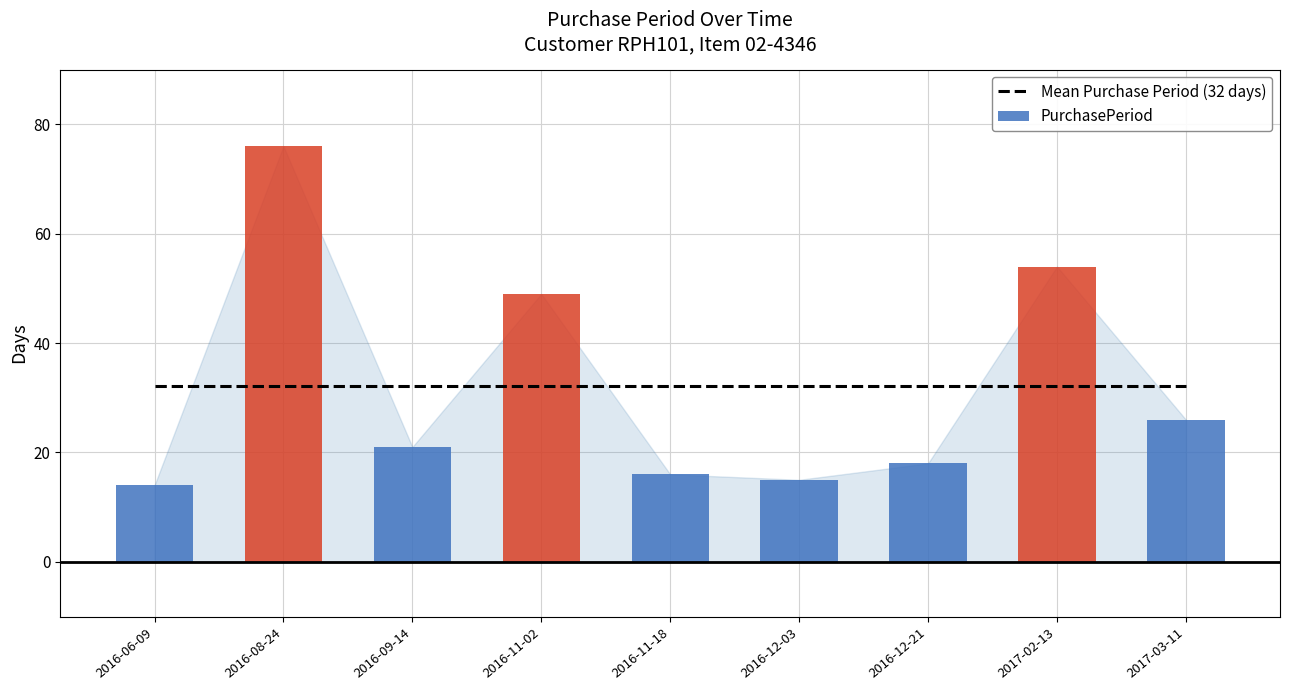

What is the change in value from 2016-06-09 to 2016-12-21?

+4